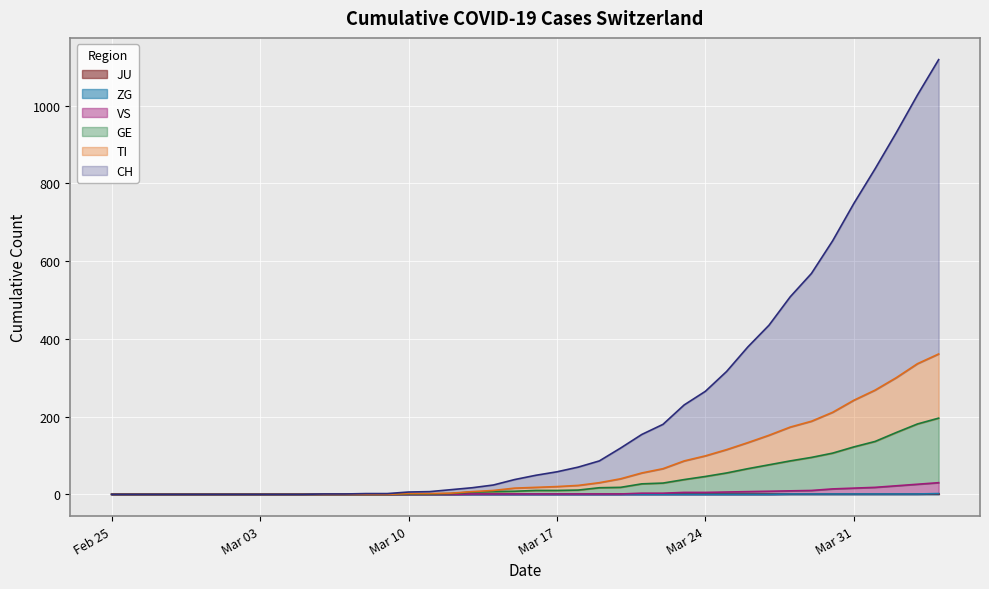

Is the value of ZG at 2020-03-29 greater than the value of VS at 2020-03-01?

Yes